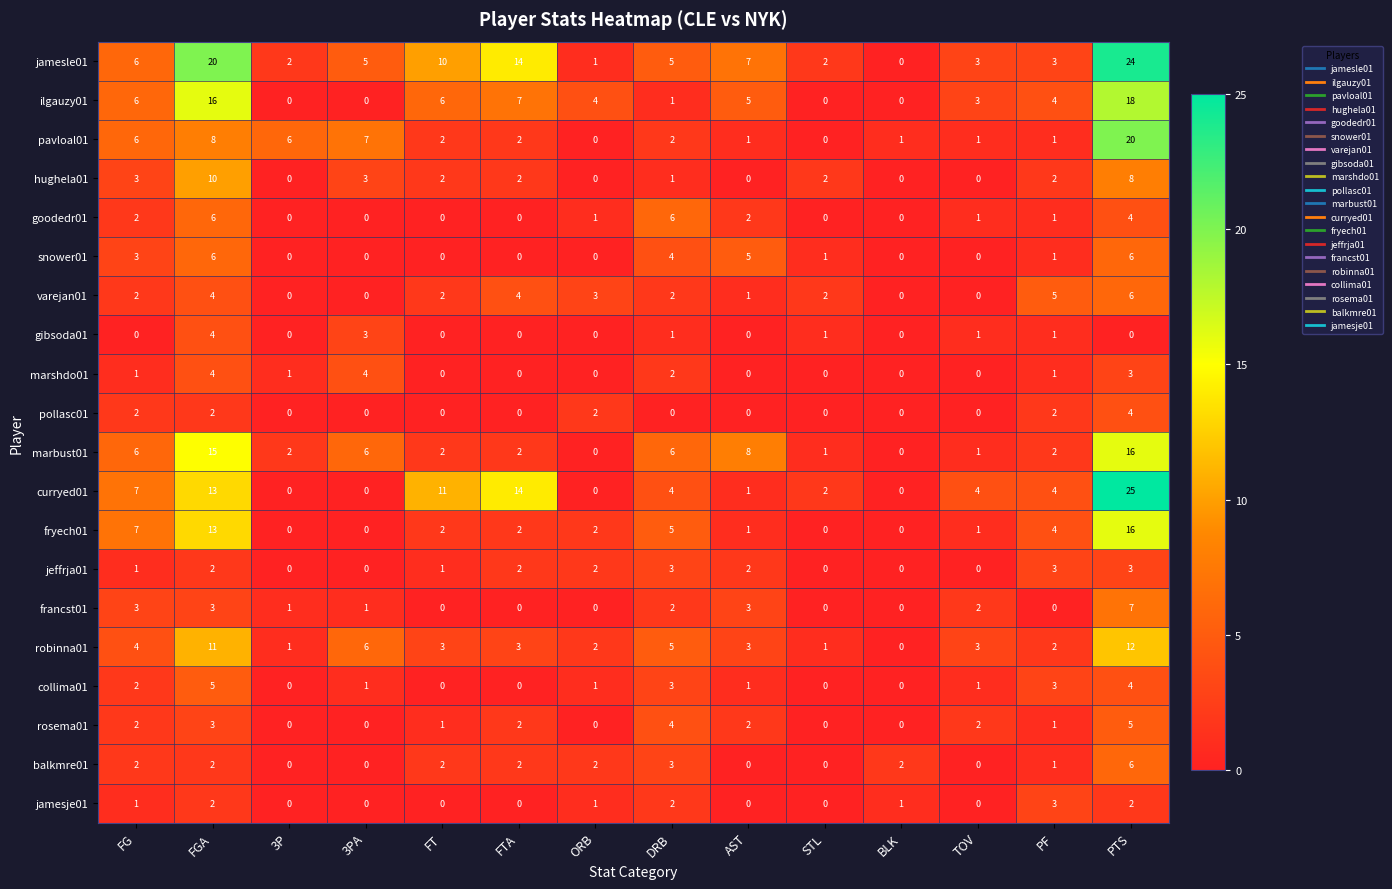

What is the difference between the highest and lowest values at PTS?

25